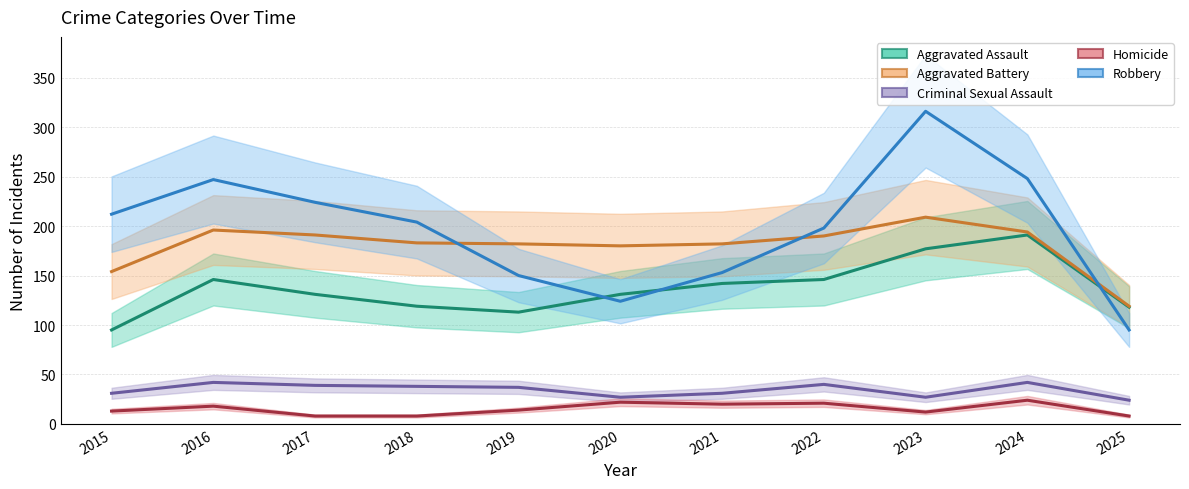

Reading right to left, what are all the values shown in this chart?

Aggravated Assault: 2025=118	2024=191	2023=177	2022=146	2021=142	2020=131	2019=113	2018=119	2017=131	2016=146	2015=95
Aggravated Battery: 2025=119	2024=194	2023=209	2022=190	2021=182	2020=180	2019=182	2018=183	2017=191	2016=196	2015=154
Criminal Sexual Assault: 2025=24	2024=42	2023=27	2022=40	2021=31	2020=27	2019=37	2018=38	2017=39	2016=42	2015=31
Homicide: 2025=8	2024=24	2023=12	2022=21	2021=20	2020=22	2019=14	2018=8	2017=8	2016=18	2015=13
Robbery: 2025=95	2024=248	2023=316	2022=198	2021=153	2020=124	2019=150	2018=204	2017=224	2016=247	2015=212